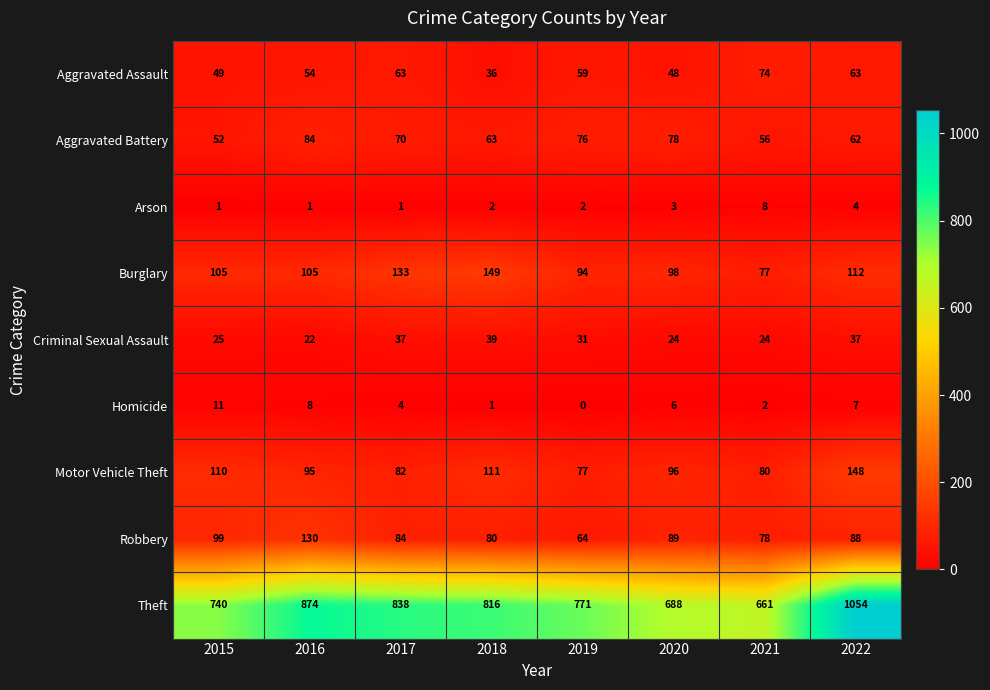

Which series changed the most between 2017 and 2021?

Theft